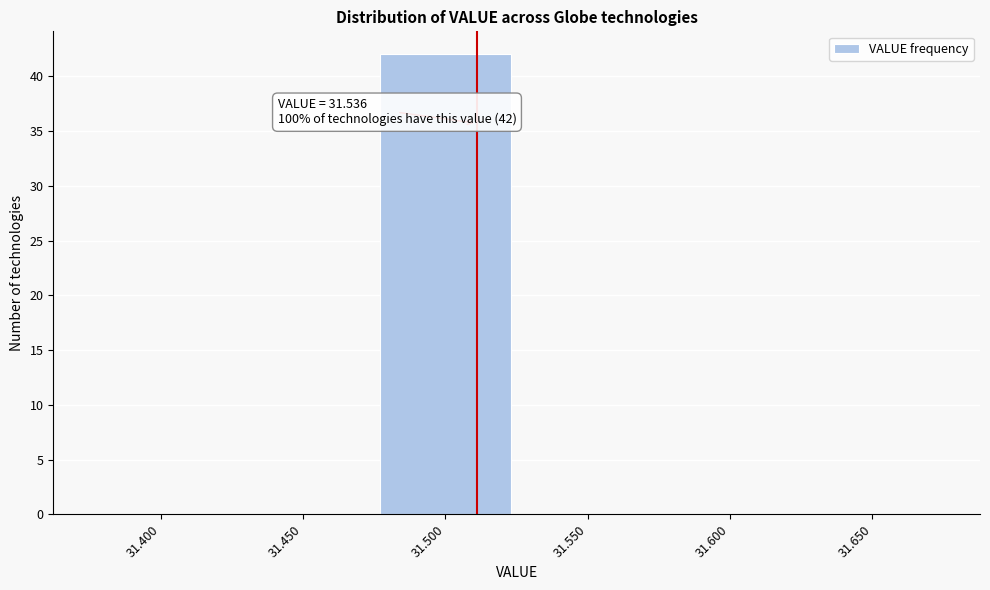

Reading right to left, transcribe all the data shown in this chart.

31.650=0	31.600=0	31.550=0	31.500=42	31.450=0	31.400=0